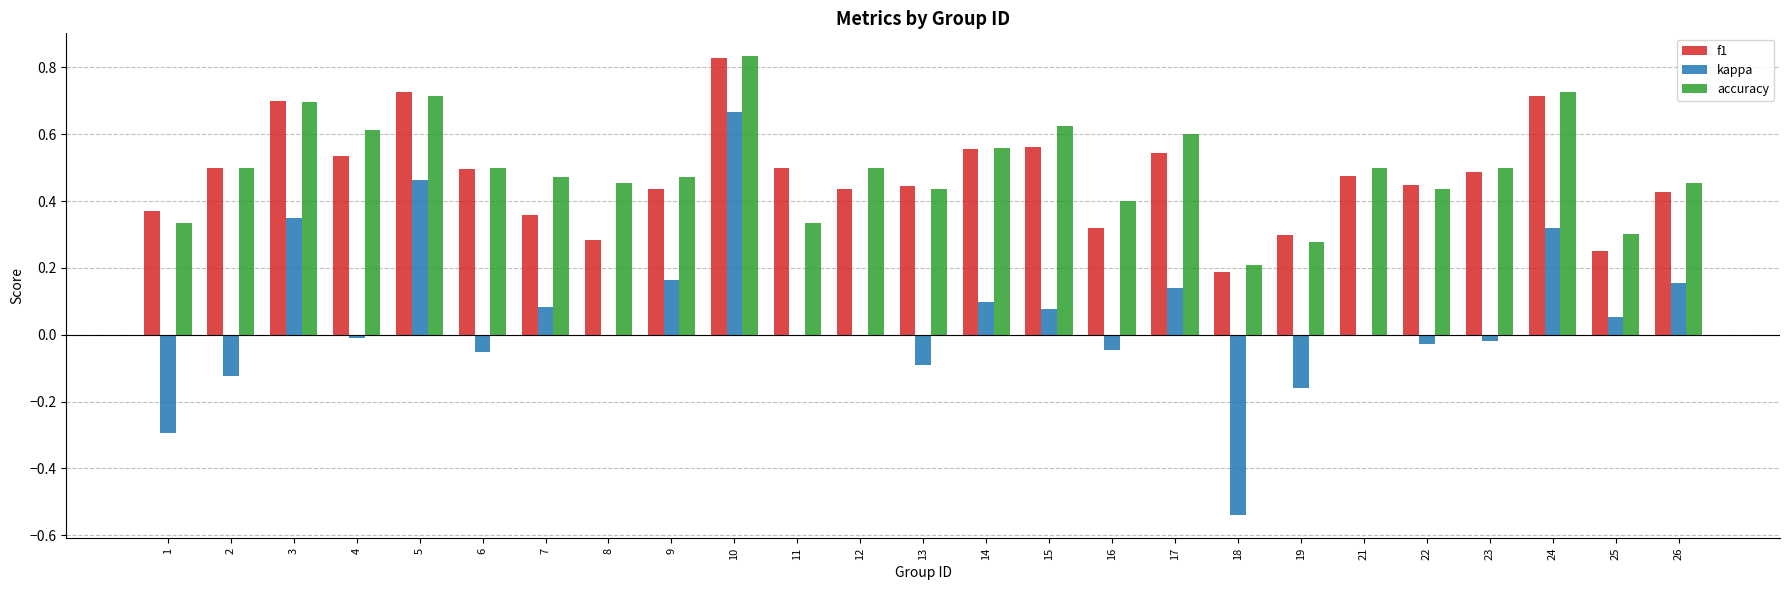

At which category does the chart reach its peak across all series?

10